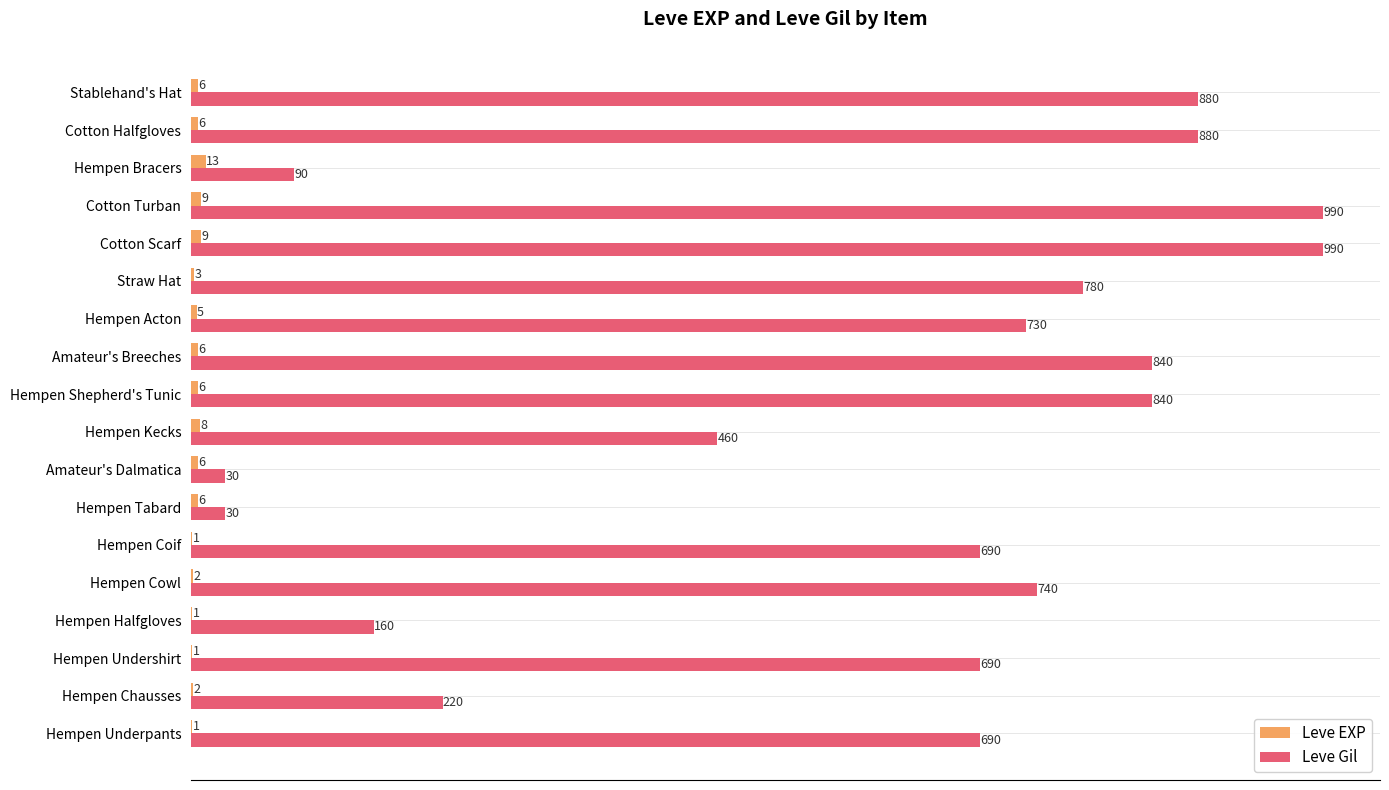

Between Hempen Acton and Cotton Scarf, which series saw the biggest shift?

Leve Gil